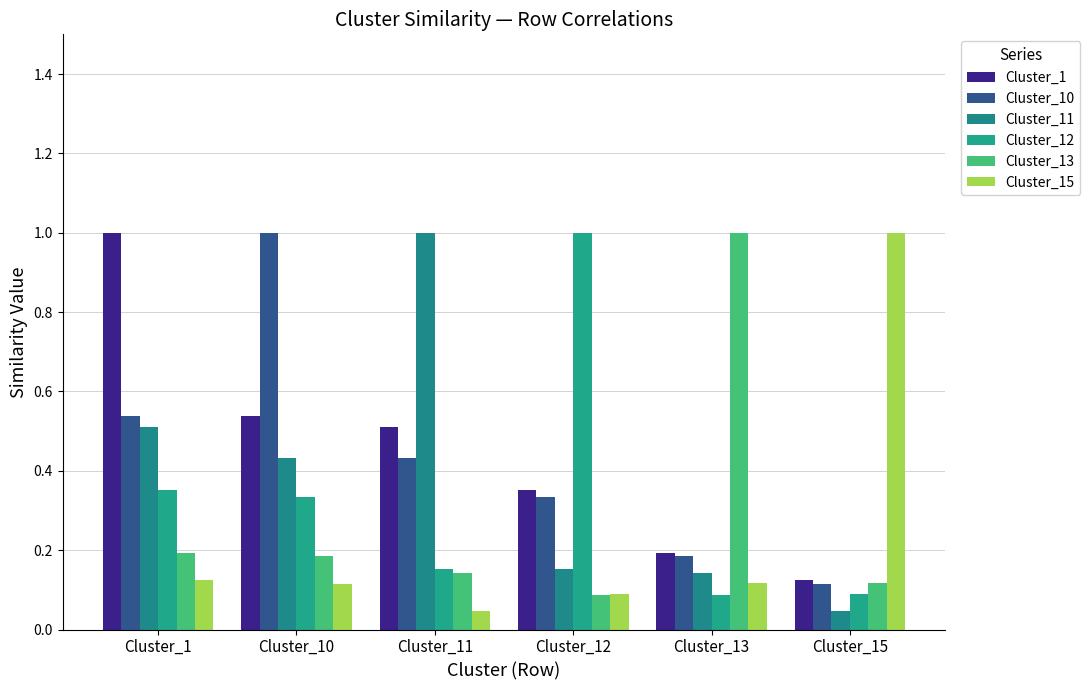

How many groups of bars are there?

6